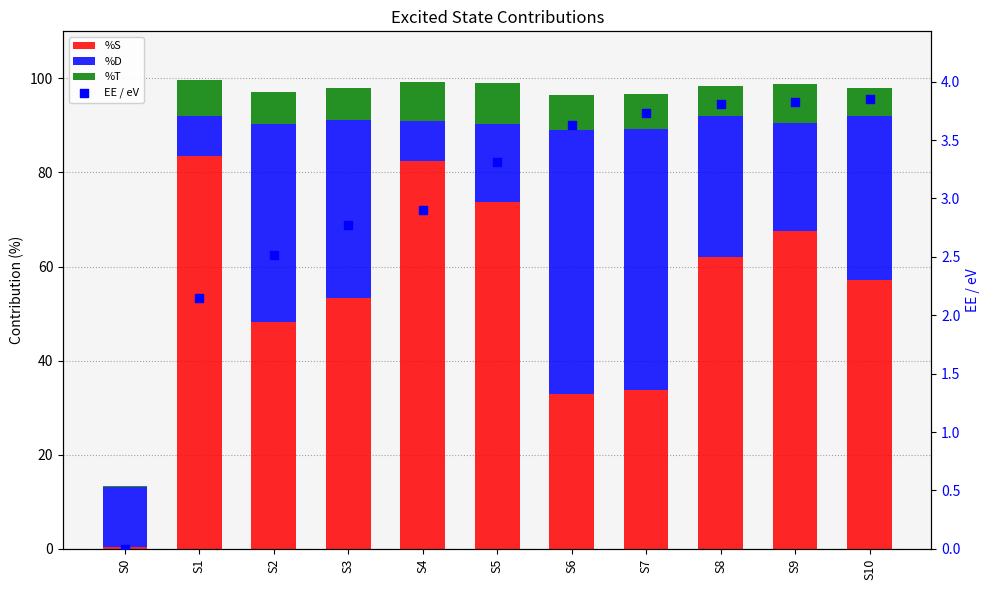

What is the total value across all series at S2?

99.6